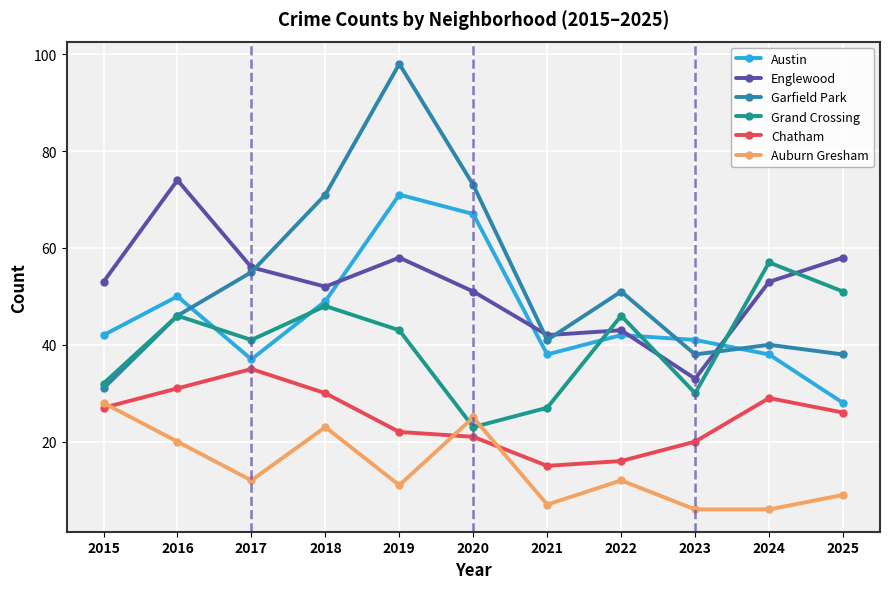

What is the approximate value of Englewood at 2017, to the nearest 5?

55